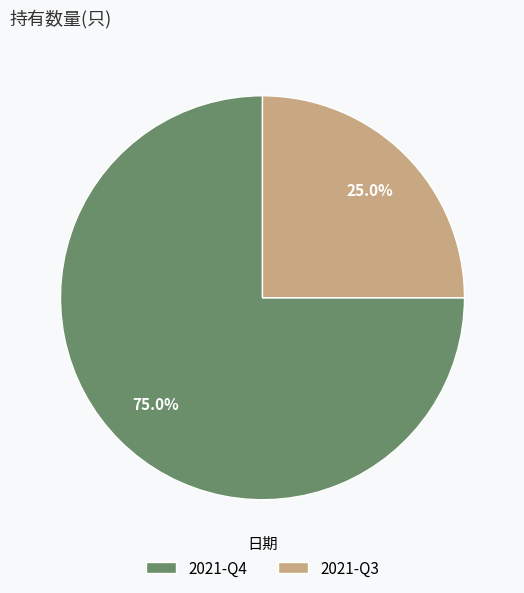

To the nearest percent, what is the difference between the 2021-Q3 and 2021-Q4 slice percentages?

50%